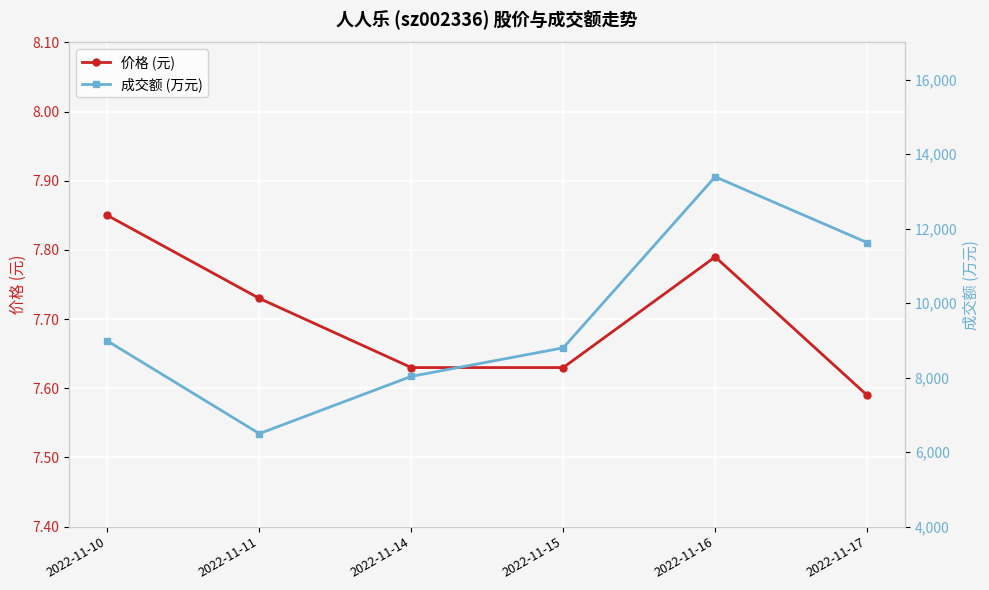

List the labels in order of 成交额 (万元) value, smallest first.

2022-11-11, 2022-11-14, 2022-11-15, 2022-11-10, 2022-11-17, 2022-11-16